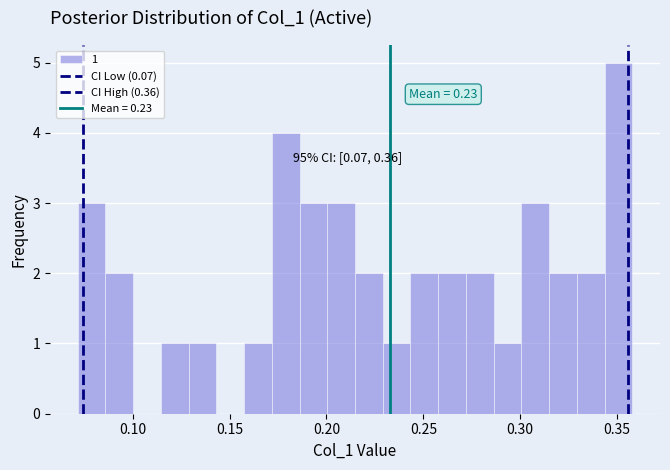

Around what value on the x-axis is the tallest bar? Give the approximate position of its centre, as read against the axis.

0.350